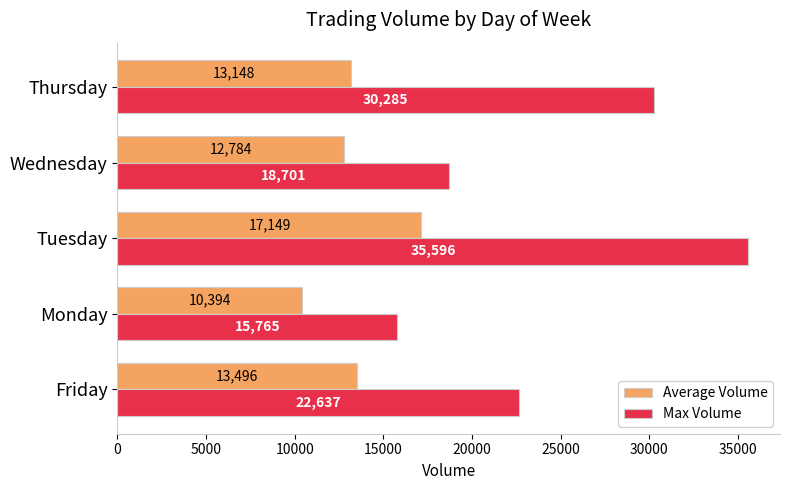

How many data points does each series have?

5